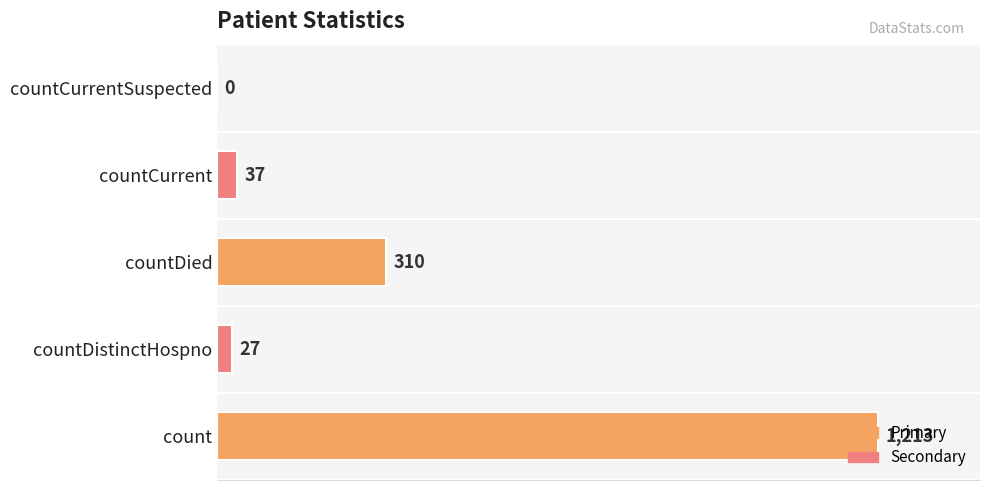

What is the maximum value shown in the chart?

1213